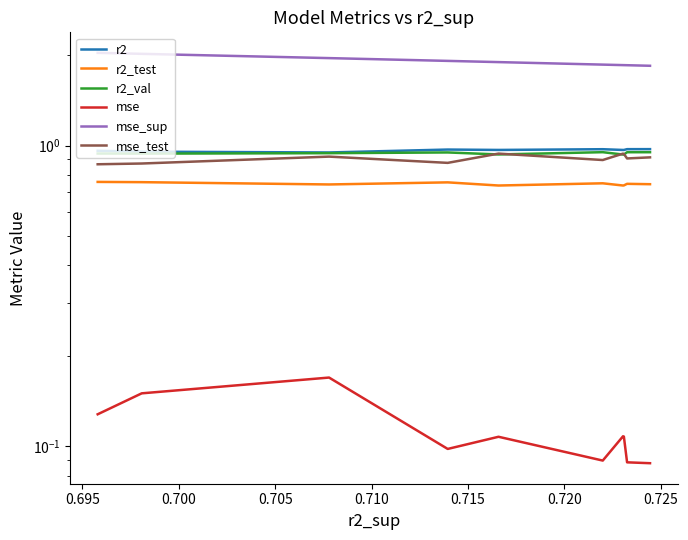

What are all the series names shown in the legend?

r2, r2_test, r2_val, mse, mse_sup, mse_test